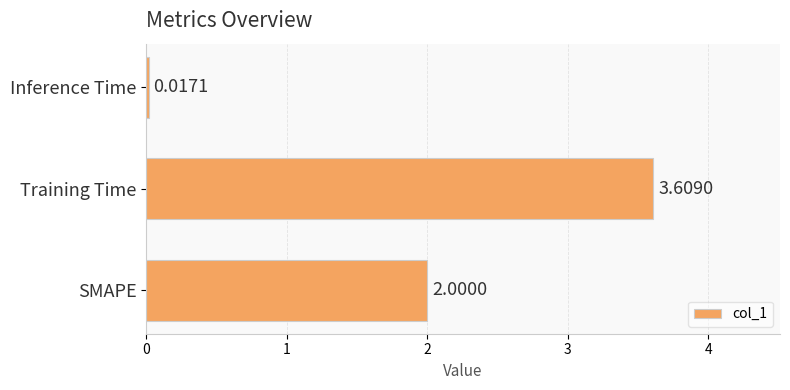

List the labels in order of value, largest first.

Training Time, SMAPE, Inference Time